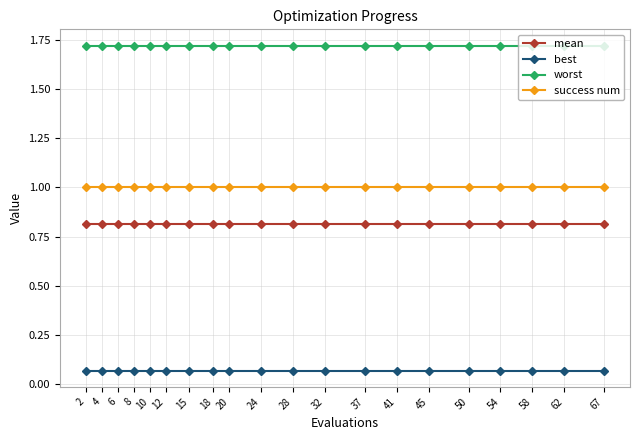

What is the value of the mean point at the 19th from the left?

0.8